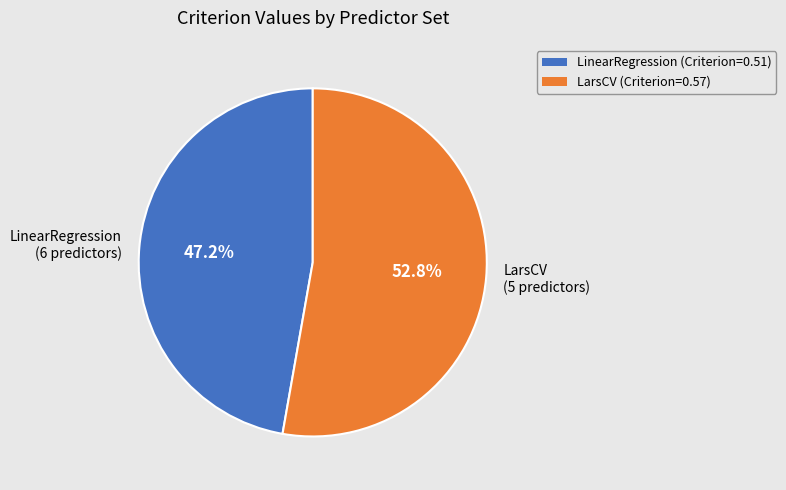

How many segments does this pie chart have?

2